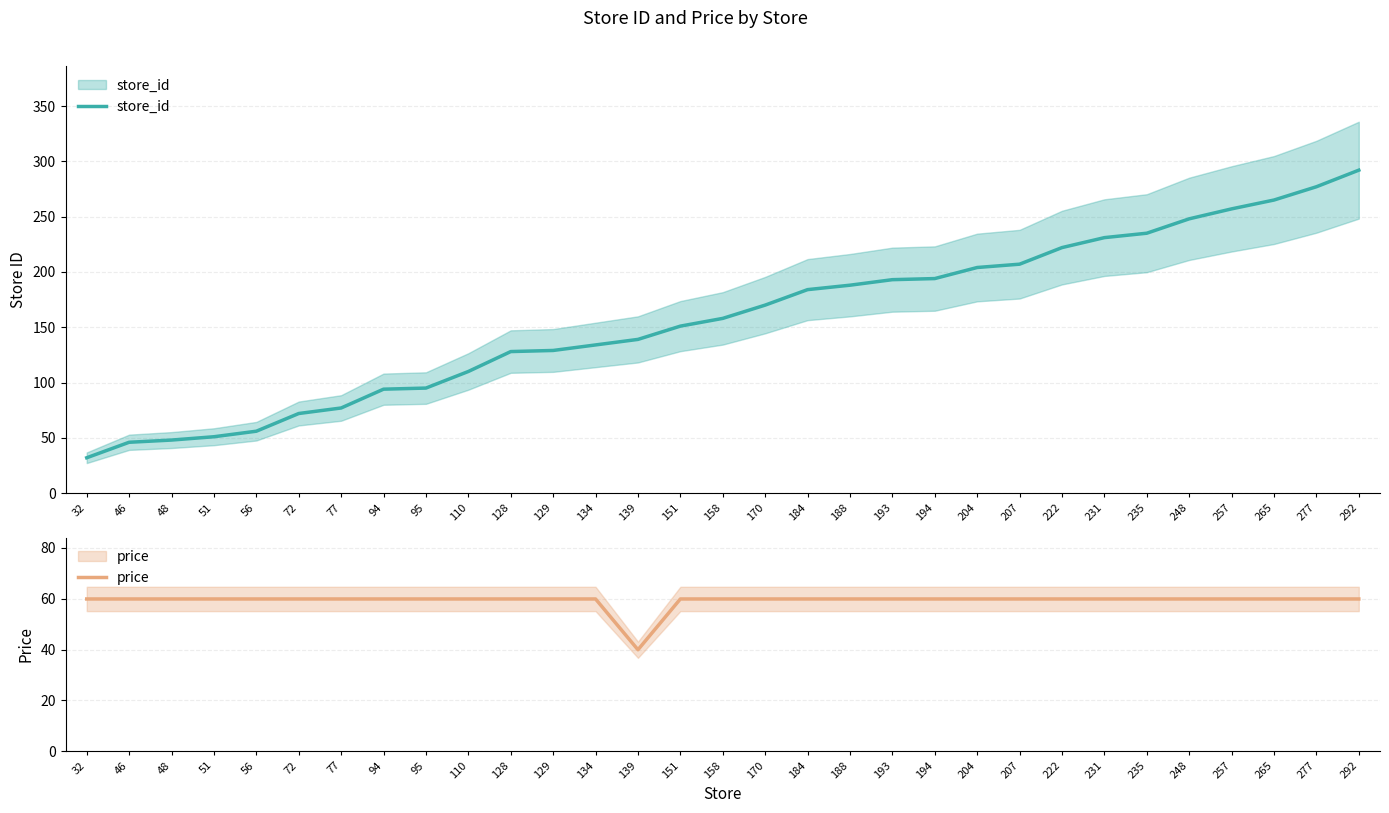

At how many categories does at least one series exceed 273?

2